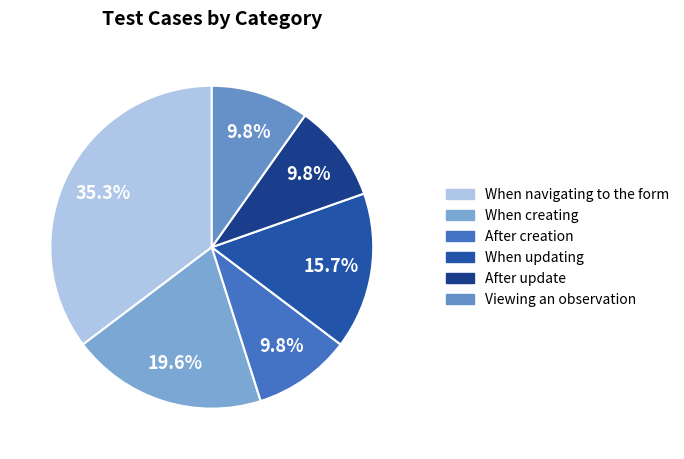

True or false: When creating accounts for 14% of the total.

False